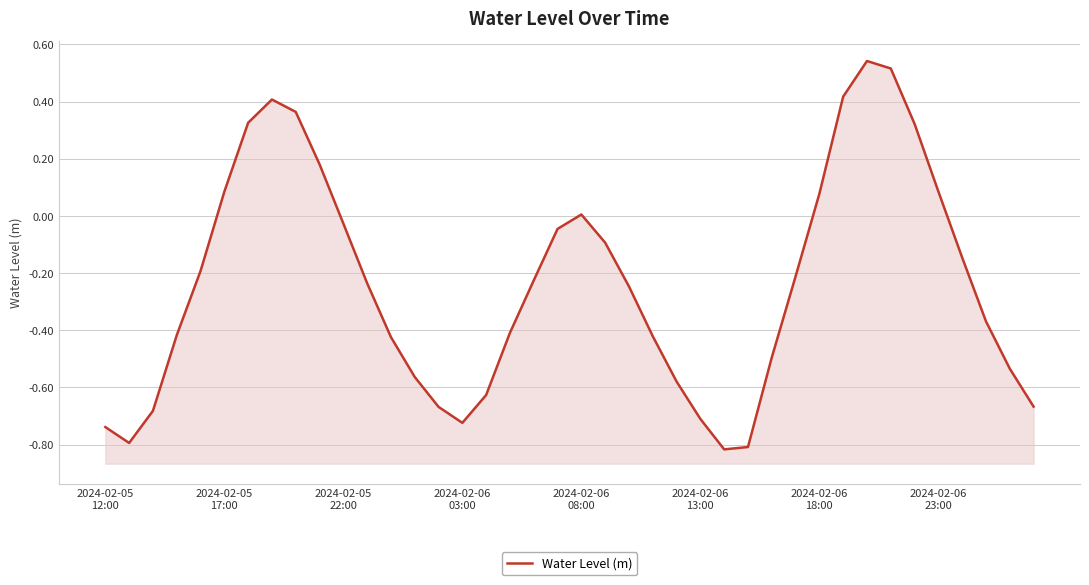

How many distinct data groups are displayed?

1